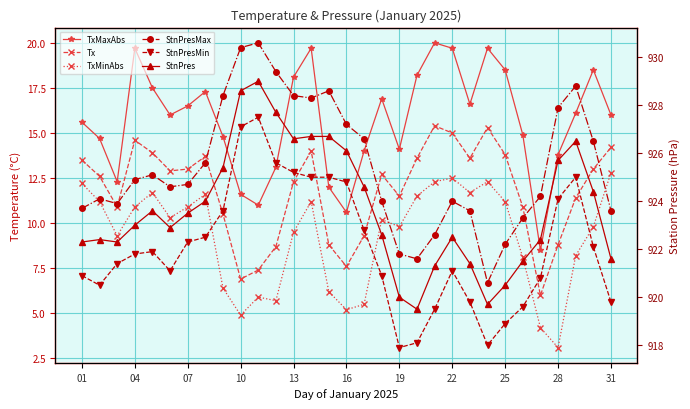

Which series has the largest total across all categories?

StnPresMax